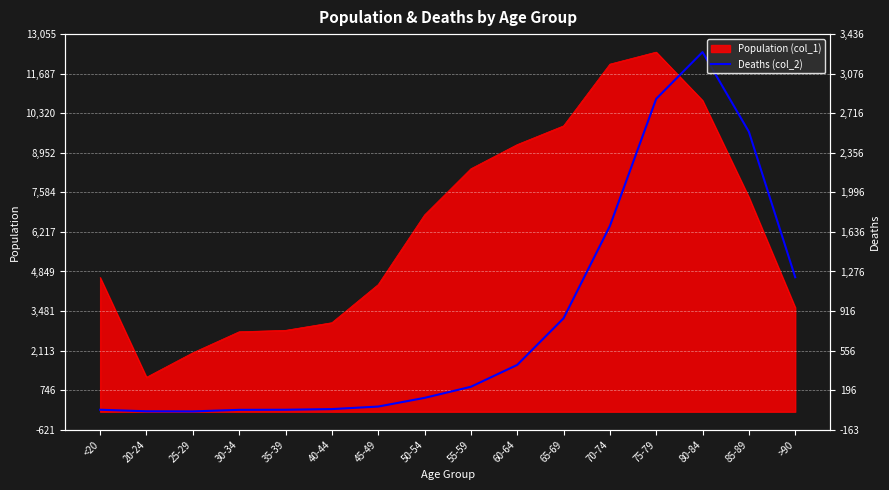

List the labels in order of value, largest first.

80-84, 75-79, 85-89, 70-74, >90, 65-69, 60-64, 55-59, 50-54, 45-49, 40-44, <20, 35-39, 30-34, 20-24, 25-29